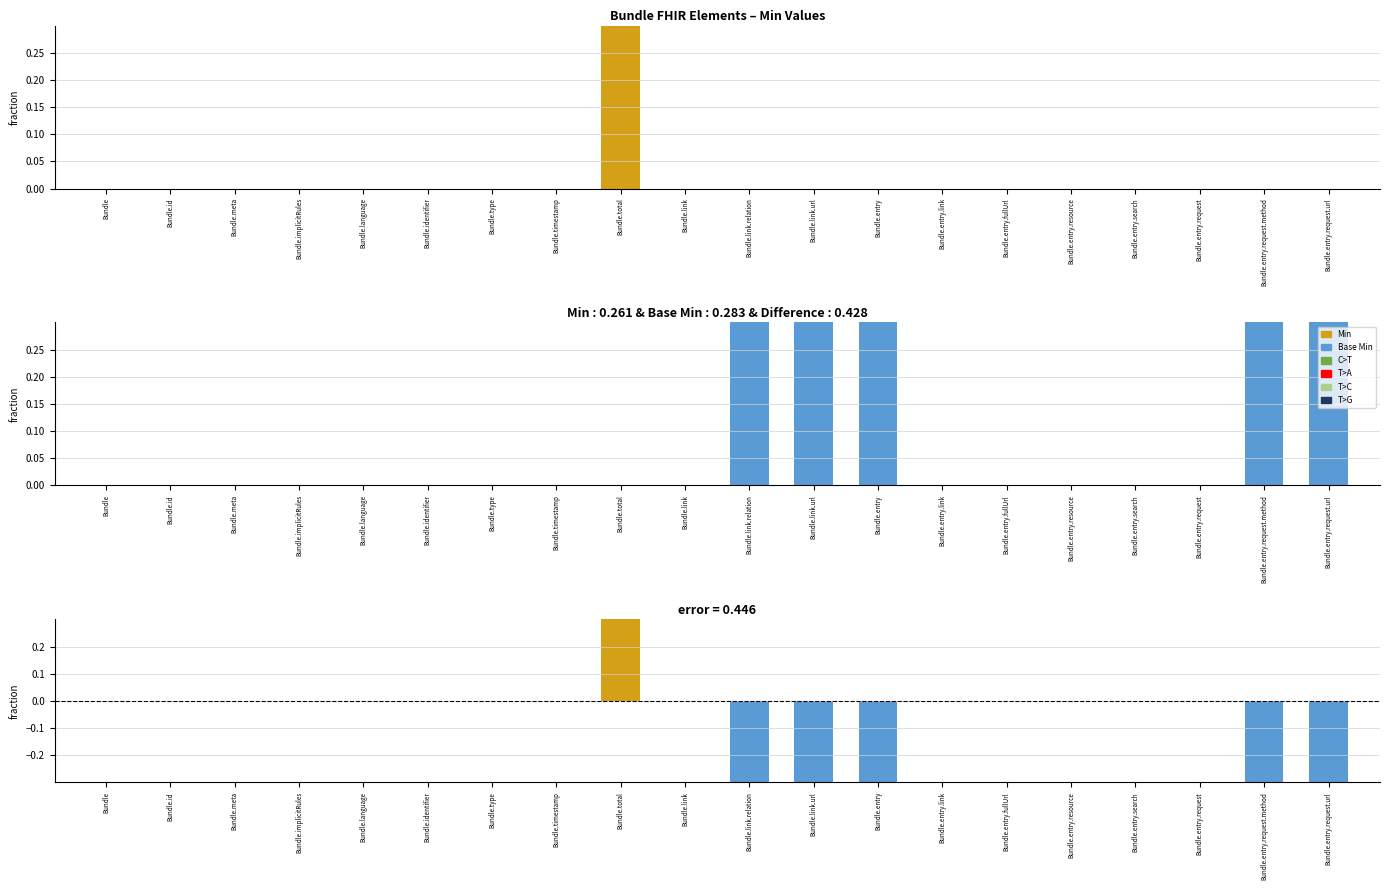

What is the approximate value of Base Min at Bundle.link.relation?

1